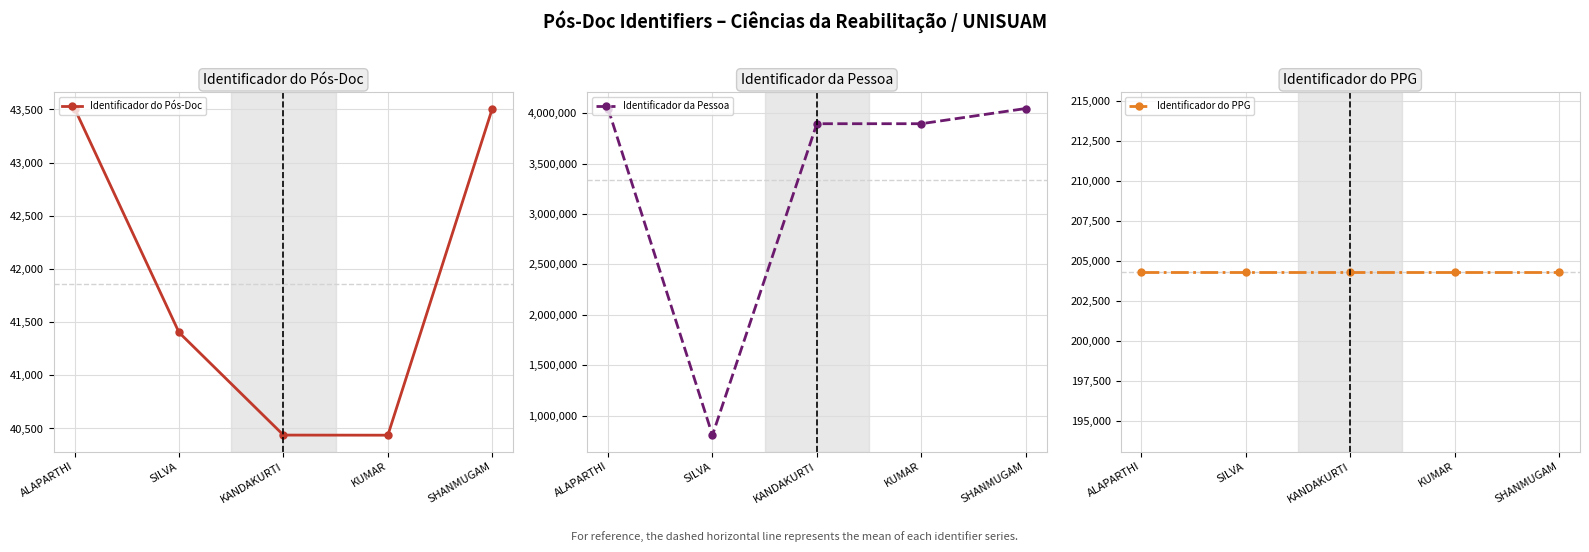

At which label does Identificador do Pós-Doc reach its peak?

ALAPARTHI